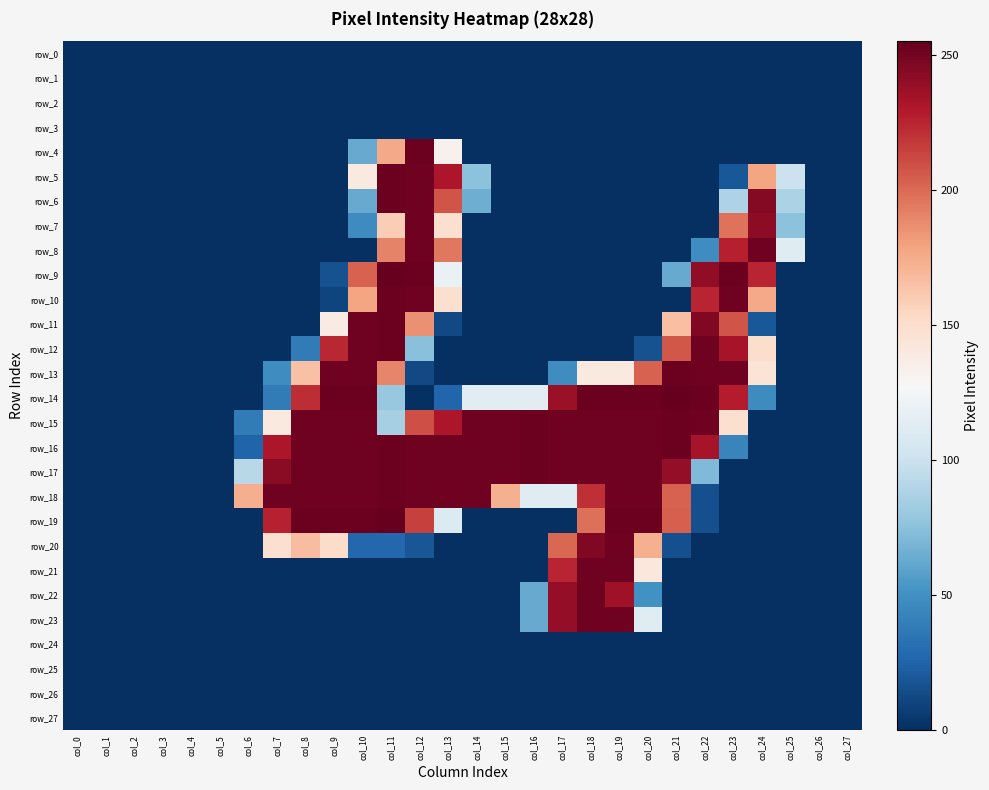

List the labels in order of row_8 value, smallest first.

col_0, col_1, col_2, col_3, col_4, col_5, col_6, col_7, col_8, col_9, col_10, col_14, col_15, col_16, col_17, col_18, col_19, col_20, col_21, col_26, col_27, col_22, col_25, col_11, col_13, col_23, col_12, col_24